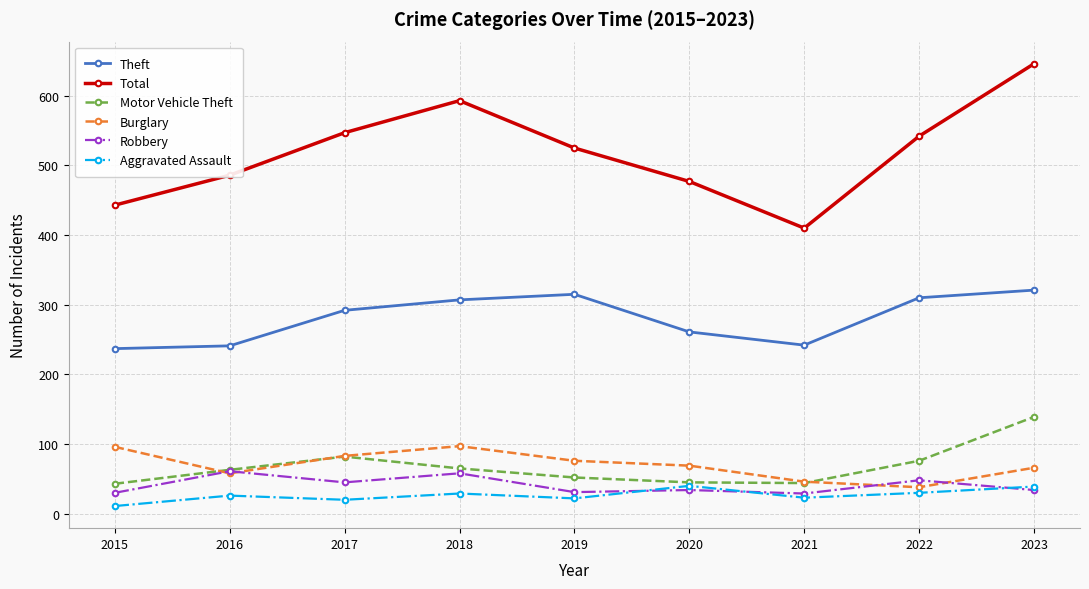

How many interior local peaks does the Burglary series have?

1